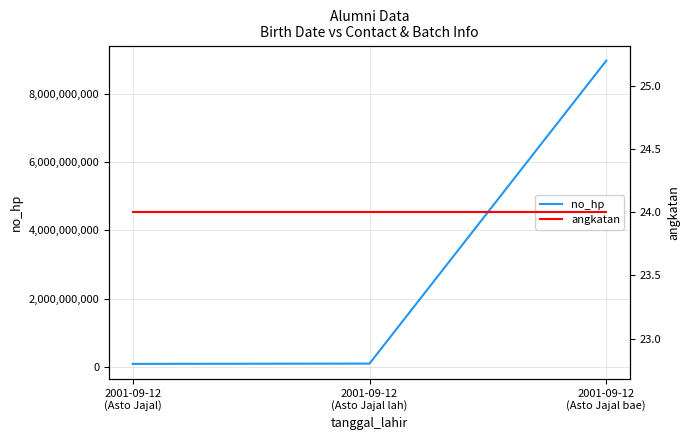

Reading left to right, what are all the values shown in this chart?

no_hp: 81231812	89823948	8986575654
angkatan: 24	24	24